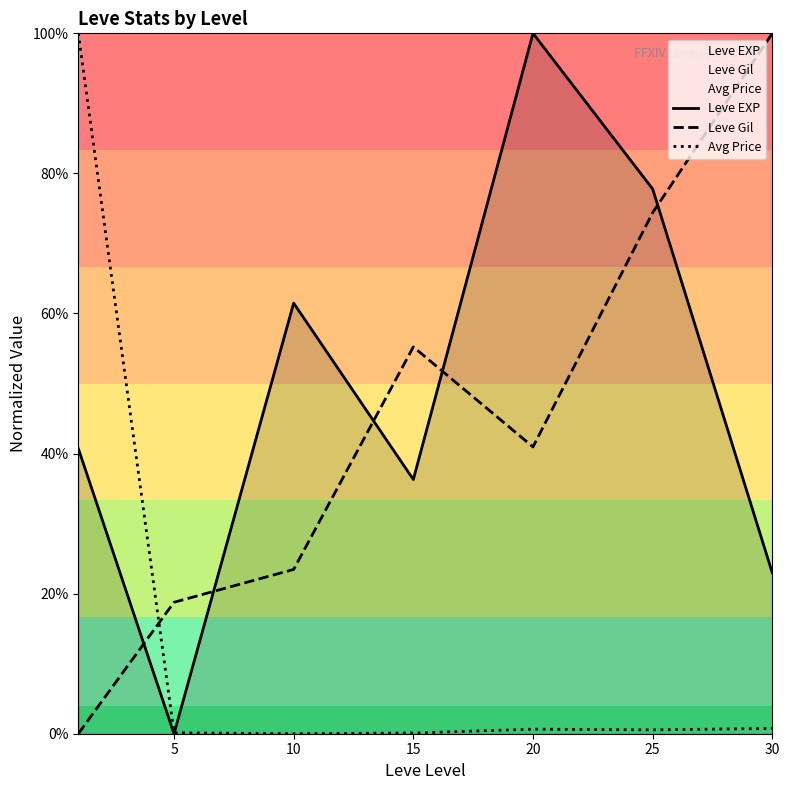

What is the maximum value for Avg Price?

100.0